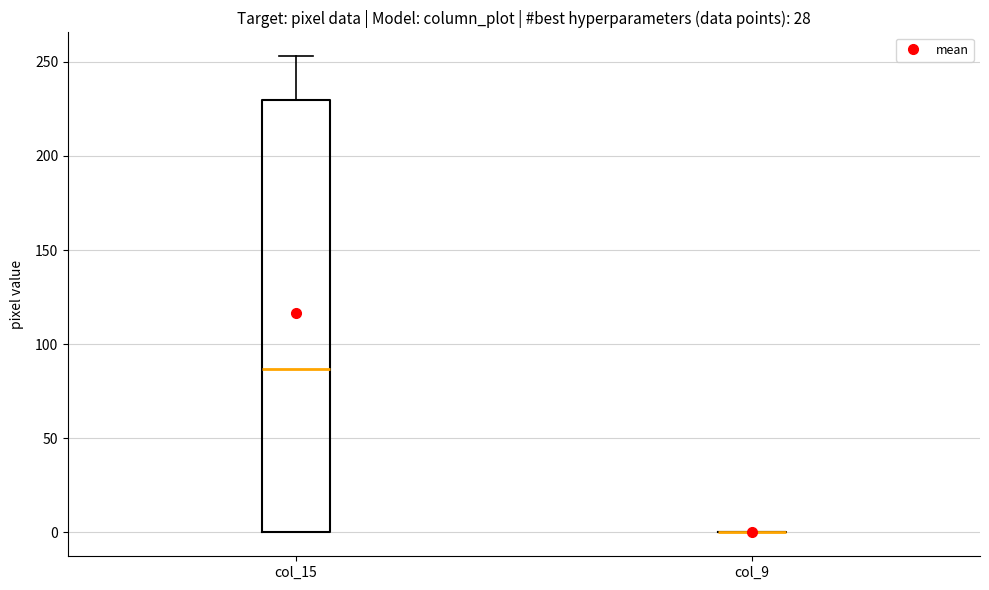

Reading left to right, read every box against the y-axis: the position of its median line, the range the box covers, and the ends of its whiskers. The values are not printed on the chart, so give them approximately, as read against the axis.

col_15: median 85, box 0 to 230, whiskers 0 to 255
col_9: box collapsed to a line at 0, whiskers 0 to 0